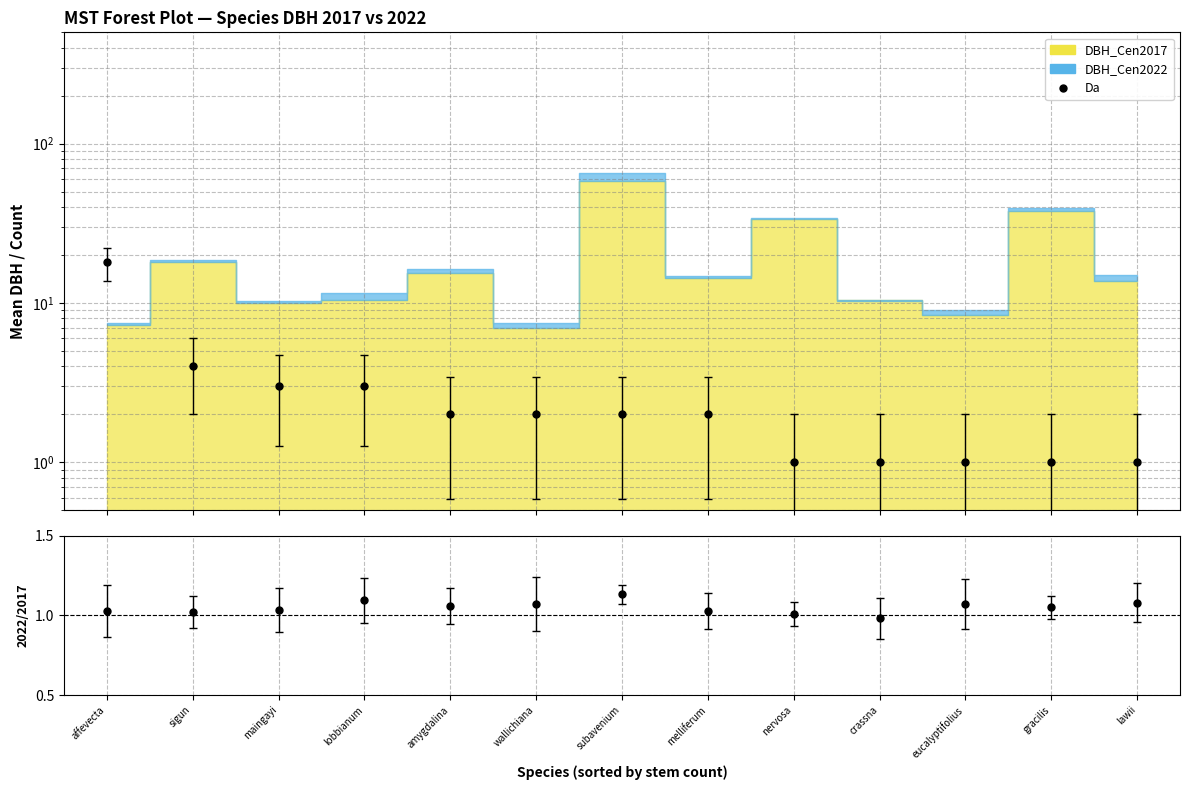

What is the change in value from melliferum to lawii?

-1